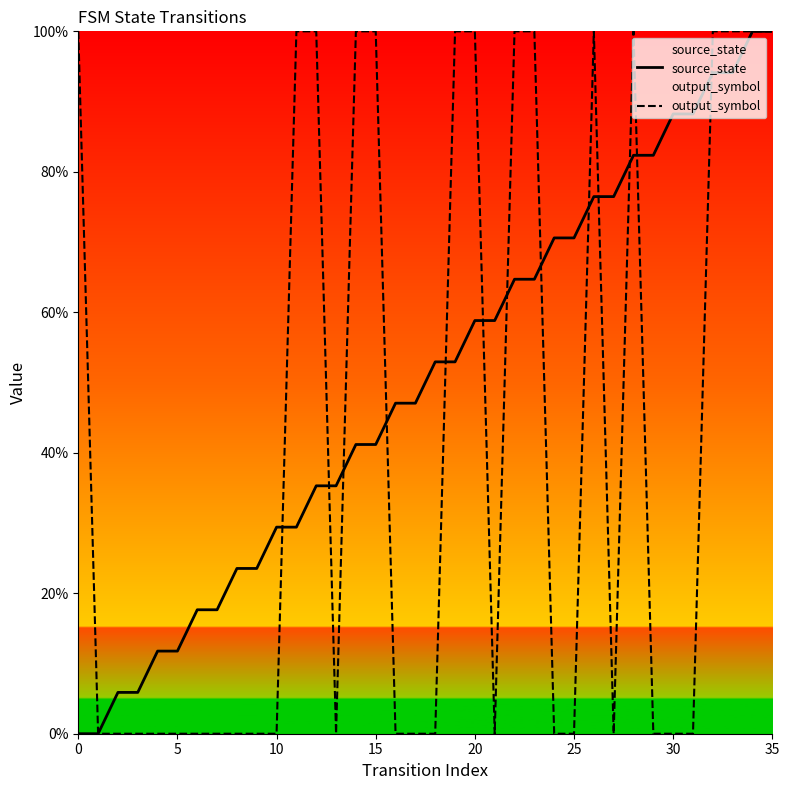

What is the total value across all series at 25?

70.6